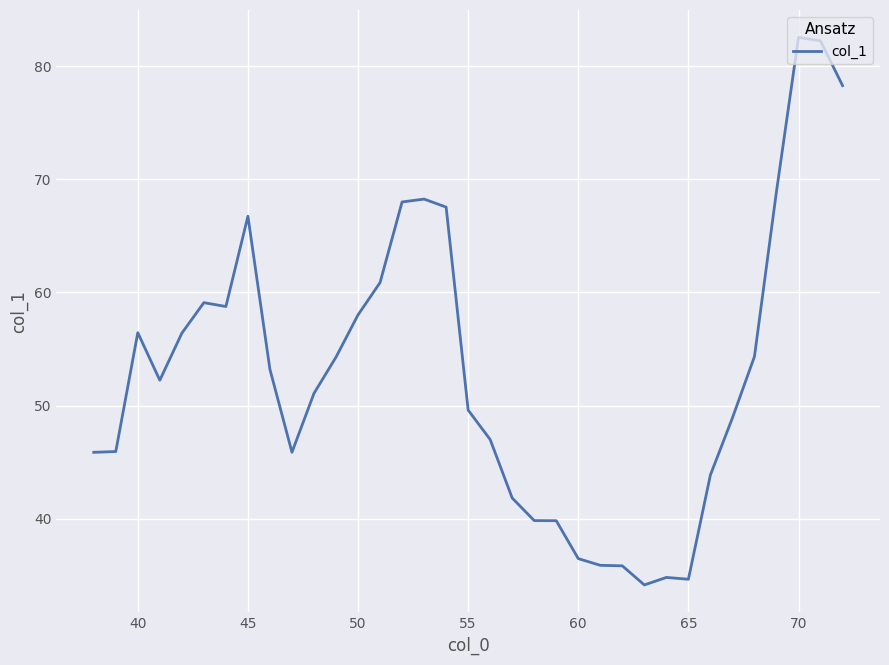

How many values exceed 52?

18